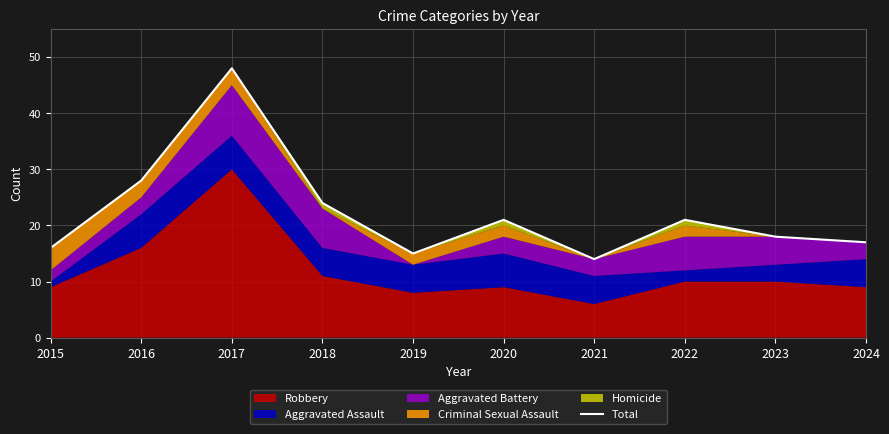

Between 2017 and 2016, which is larger?

2017